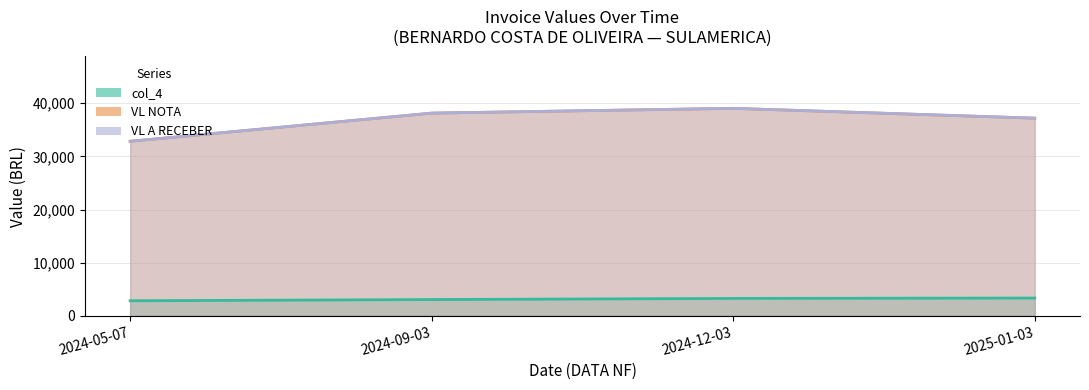

Which series changed the most between 2024-12-03 and 2025-01-03?

VL NOTA